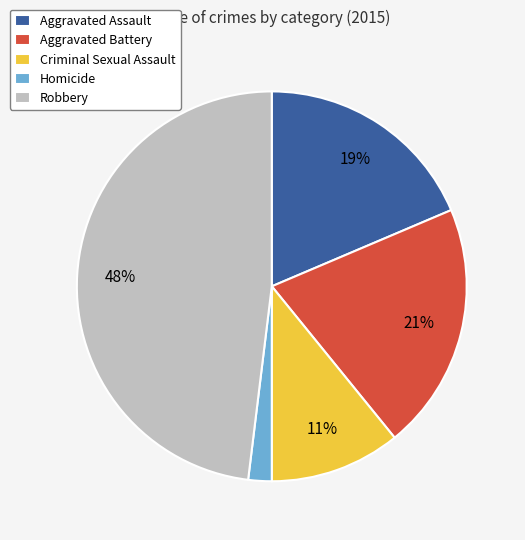

To the nearest percent, what is the combined percentage of Homicide and Criminal Sexual Assault?

13%